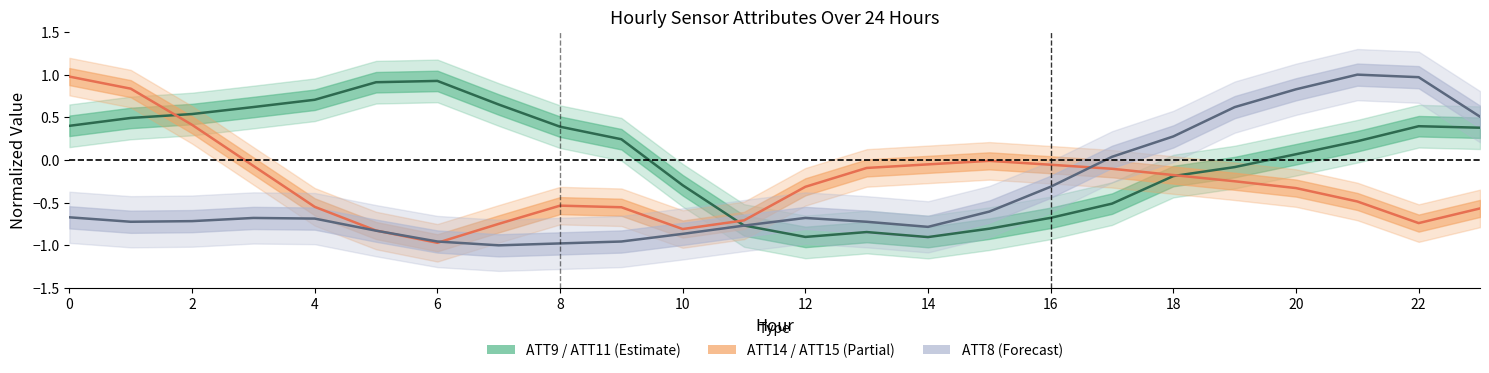

In ATT9 / ATT11, how many points are higher than both neighbors (excluding endpoints)?

3